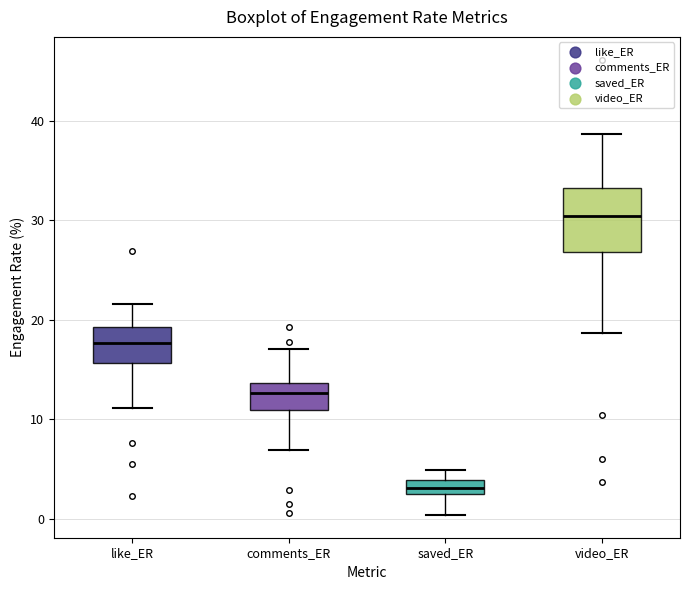

Which box is the tallest, from its lower edge to its upper edge?

video_ER